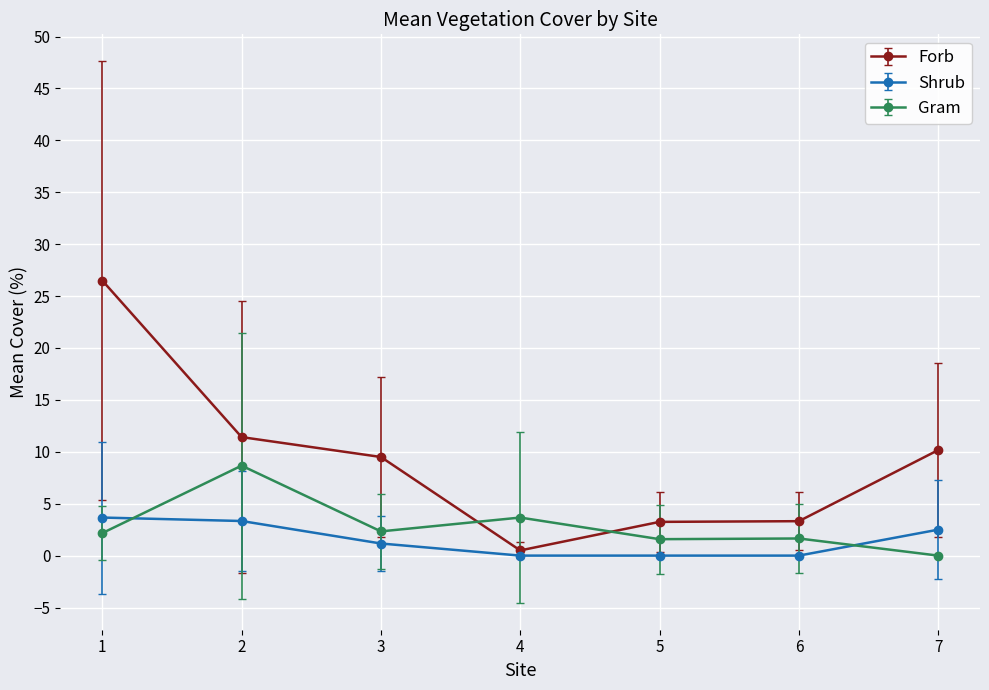

Is it true that Forb equals 9.5 at 3?

True